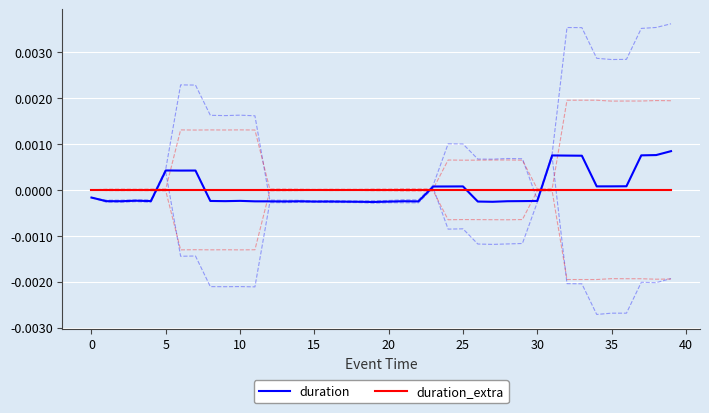

Which series has the widest spread of values?

duration